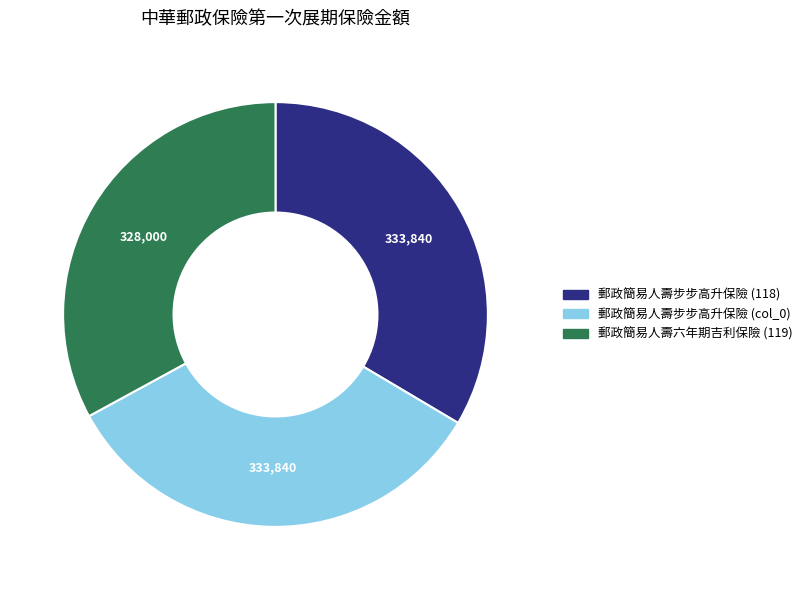

Is the sum of 郵政簡易人壽六年期吉利保險 (119) and 郵政簡易人壽步步高升保險 (118) greater than half?

Yes